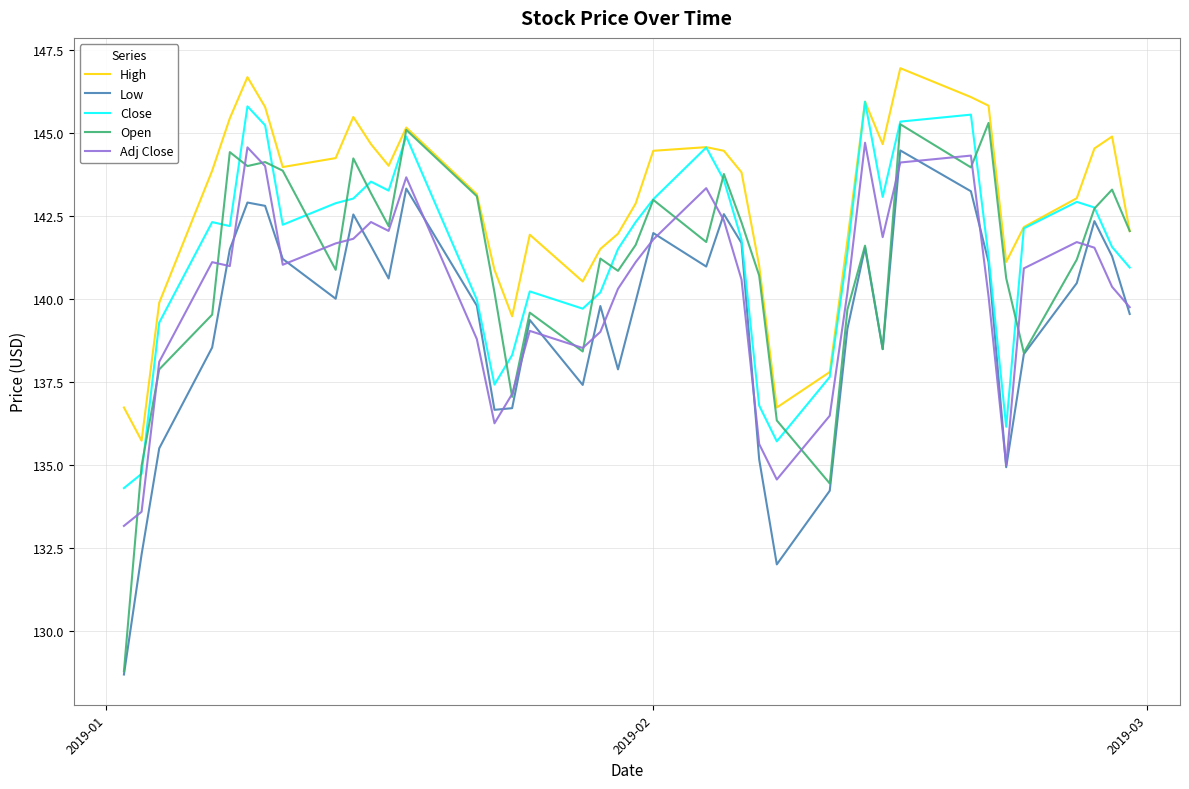

True or false: Low and High cross at least once.

False